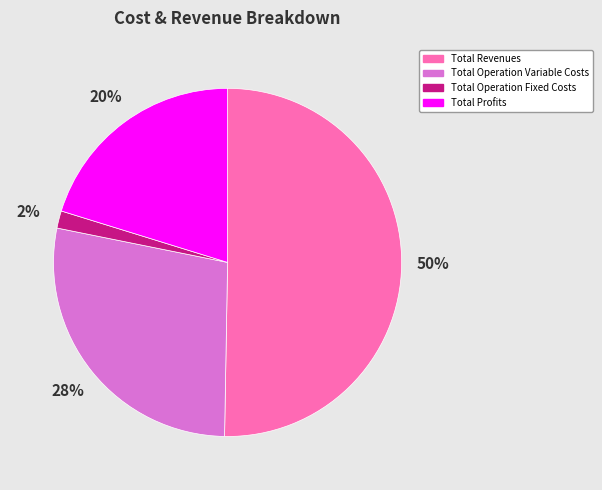

Approximately how many times larger is the value at Total Operation Variable Costs compared to Total Revenues?

0.6